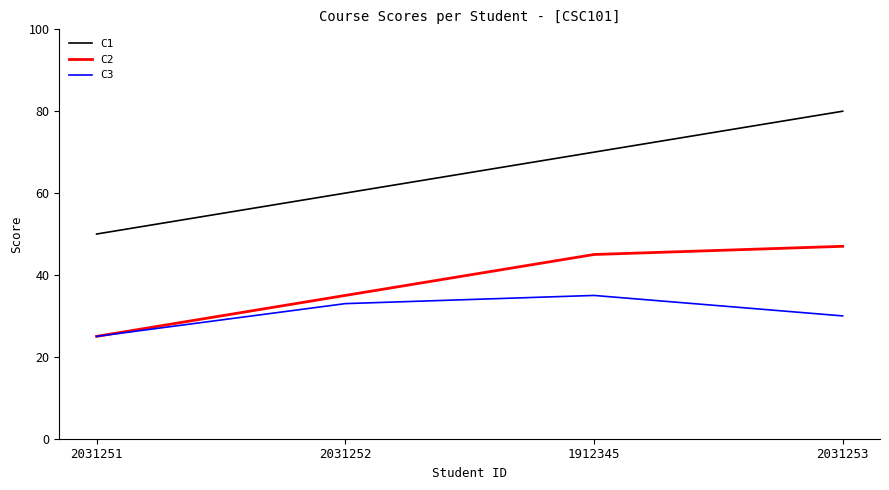

What position from the right is 2031251?

4